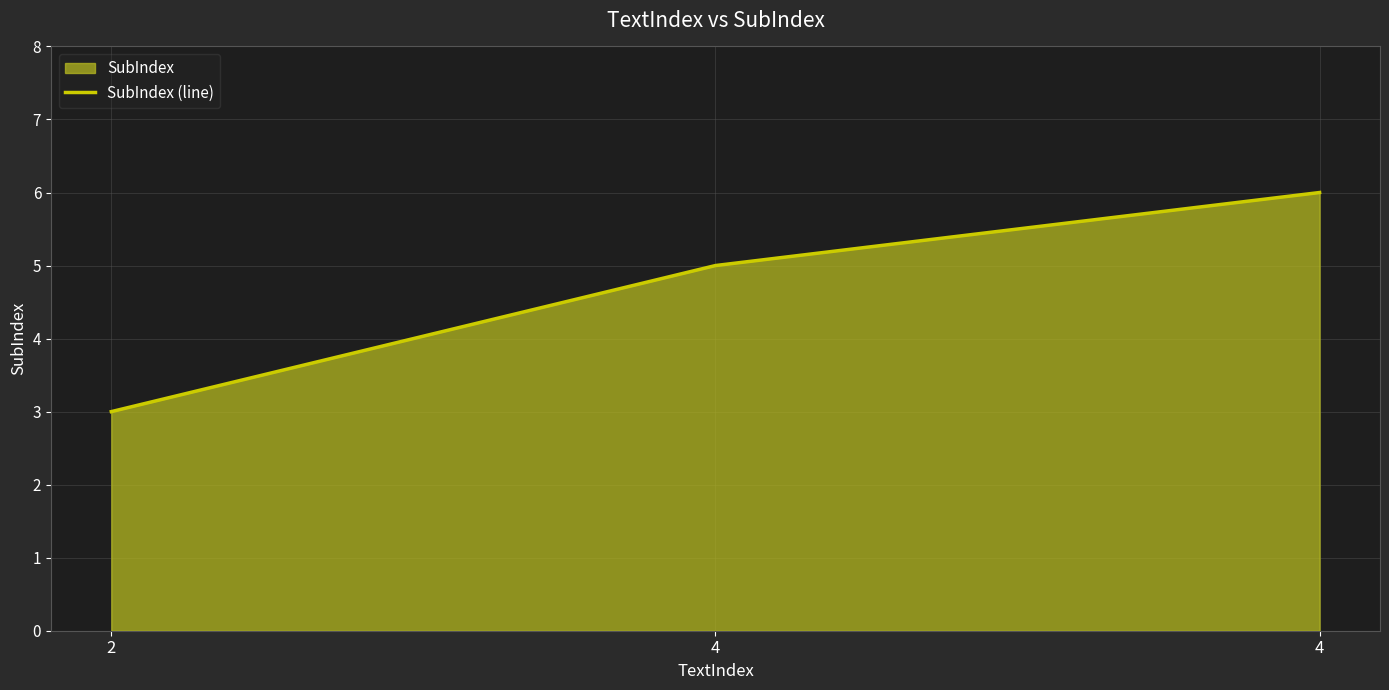

At which category does the chart reach its peak across all series?

4